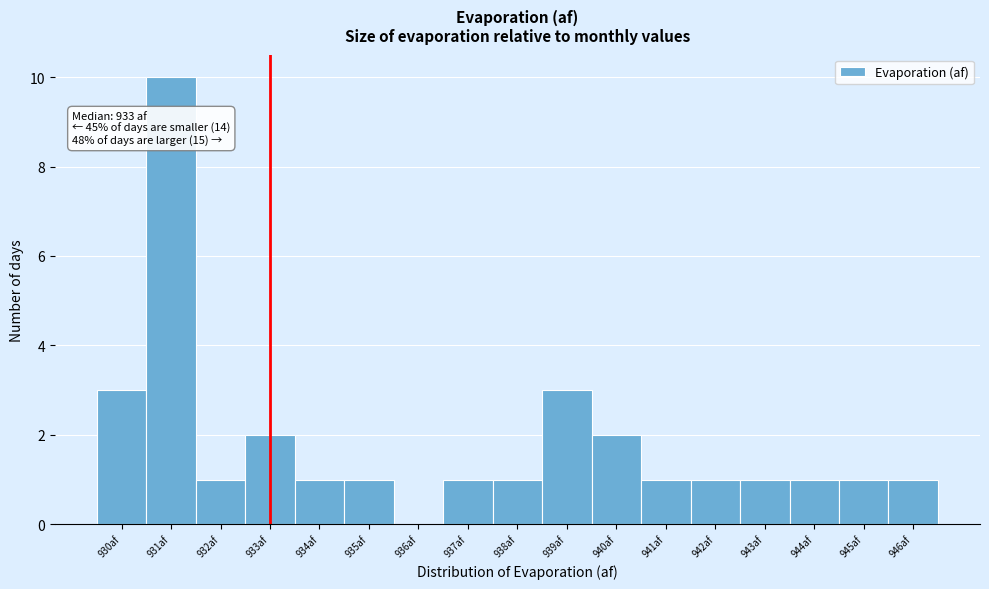

Which range on the x-axis has the tallest bar?

930.5 to 931.5